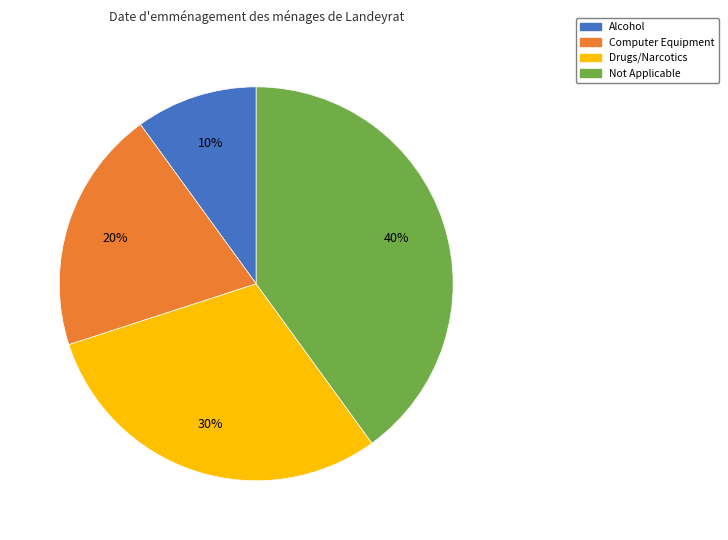

Rank the categories by value from highest to lowest.

Not Applicable, Drugs/Narcotics, Computer Equipment, Alcohol